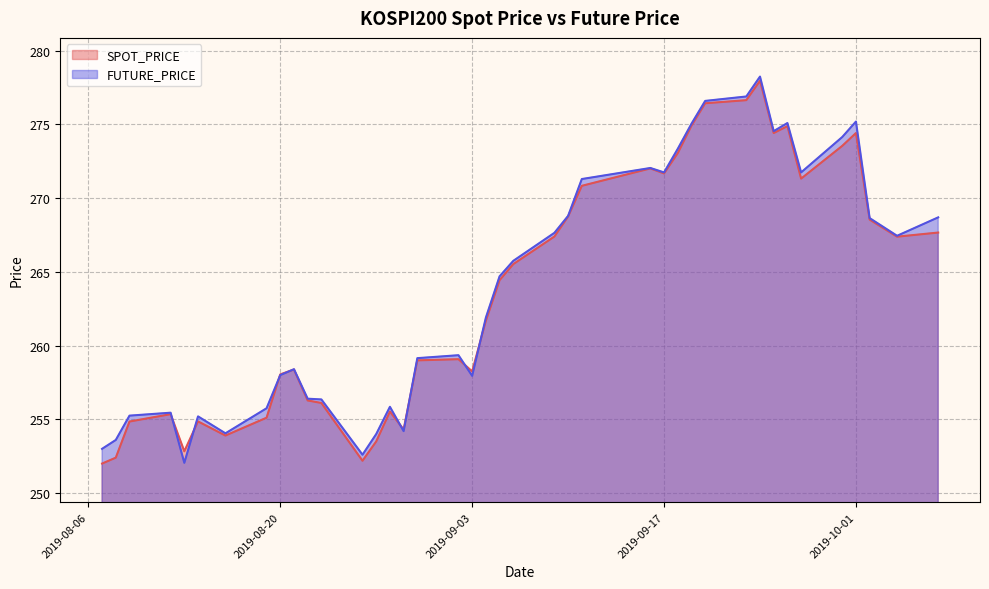

How many values in the FUTURE_PRICE series are below 264?

20